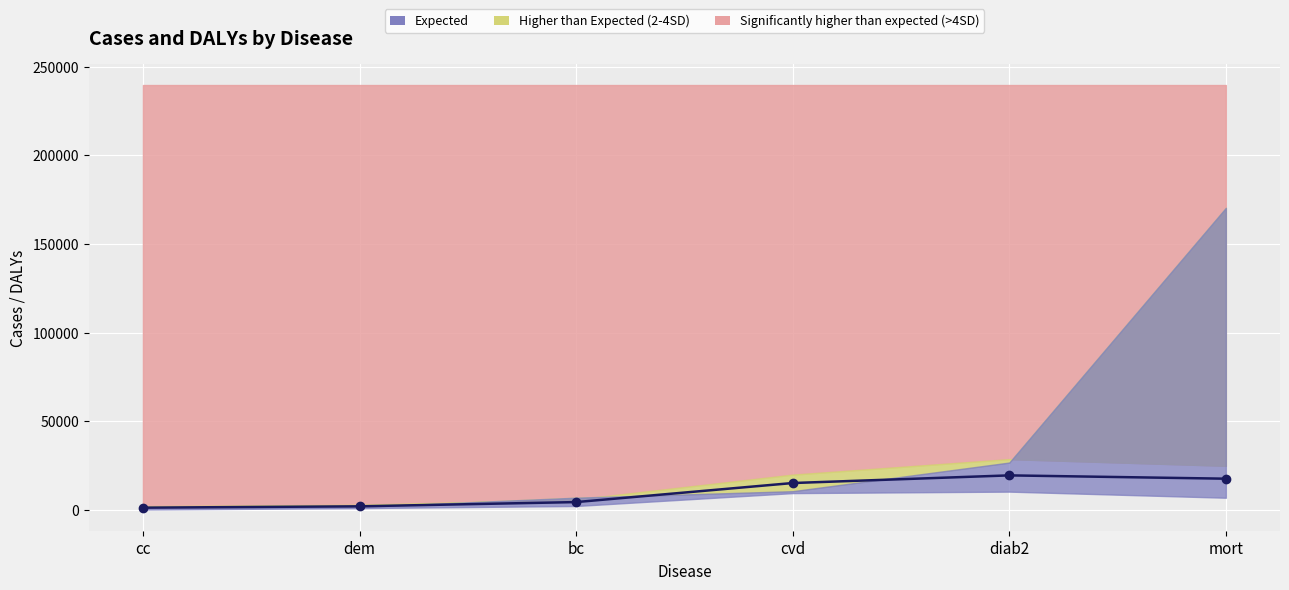

What is the ratio of the value at mort to the value at bc?

4.0